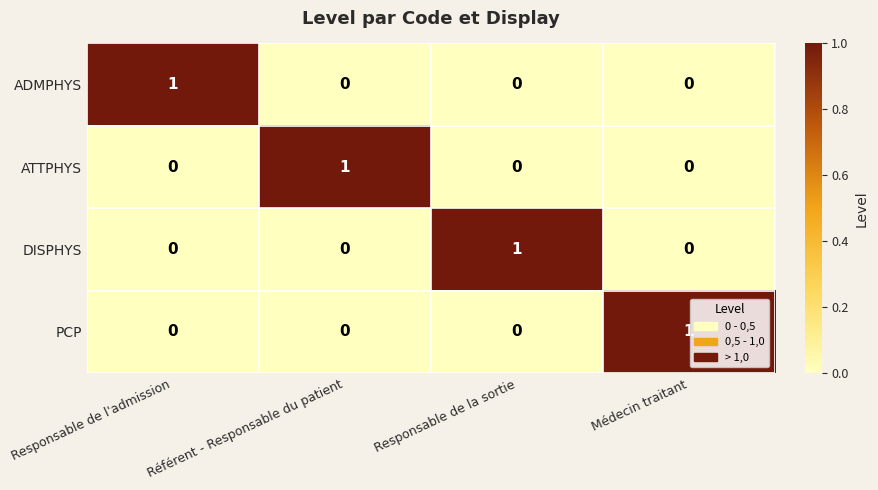

How many ATTPHYS values are between 0 and 1?

4